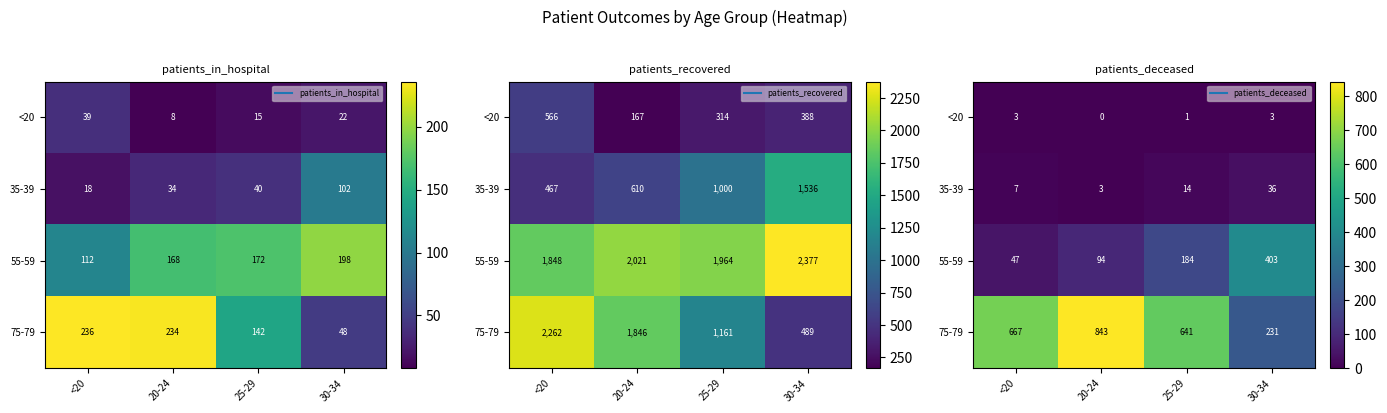

The value of 55-59 at 30-34 is 403. True or false?

True